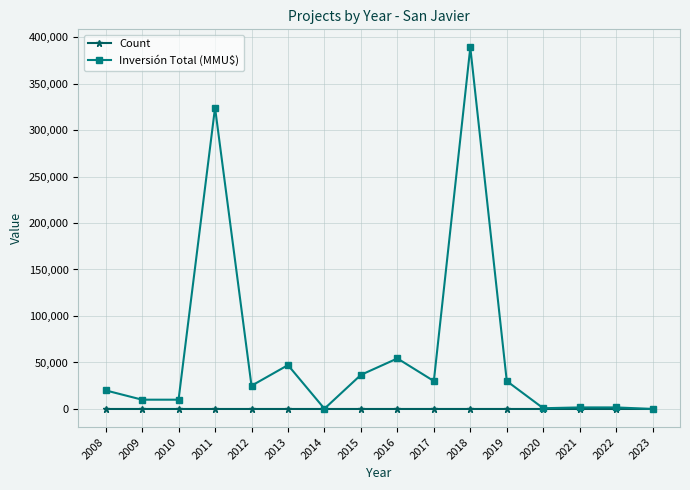

Which series has the largest range (max minus min)?

Inversión Total (MMU$)